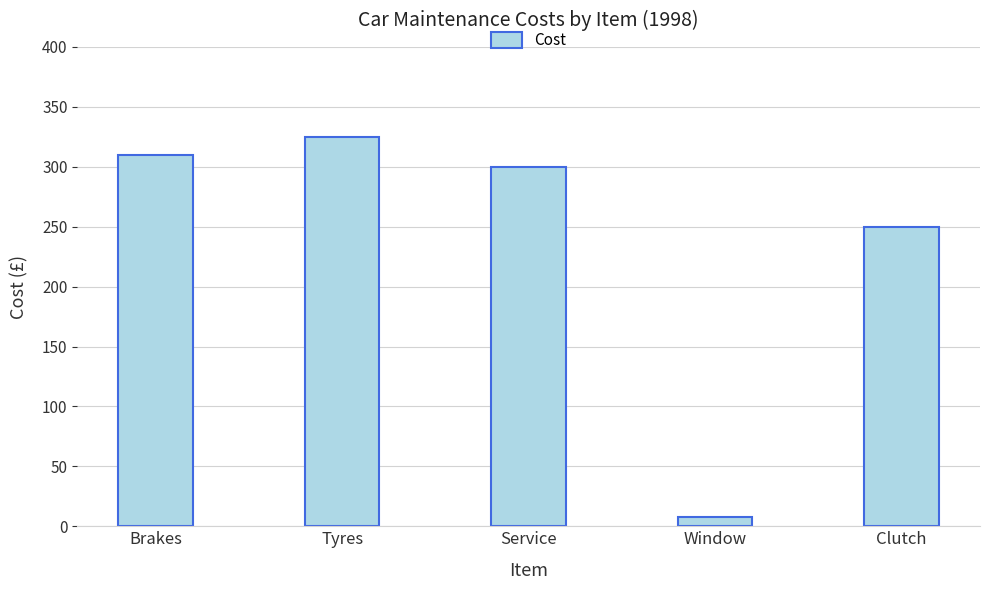

List the labels in order of value, largest first.

Tyres, Brakes, Service, Clutch, Window